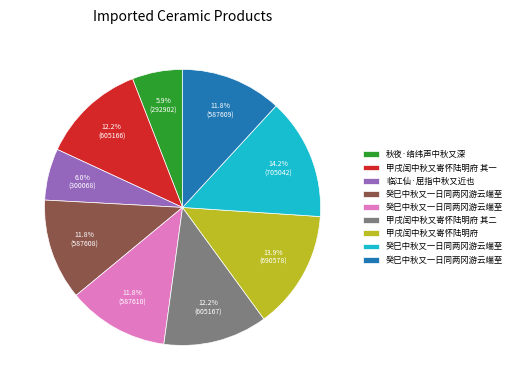

Is there a majority slice in this chart?

No